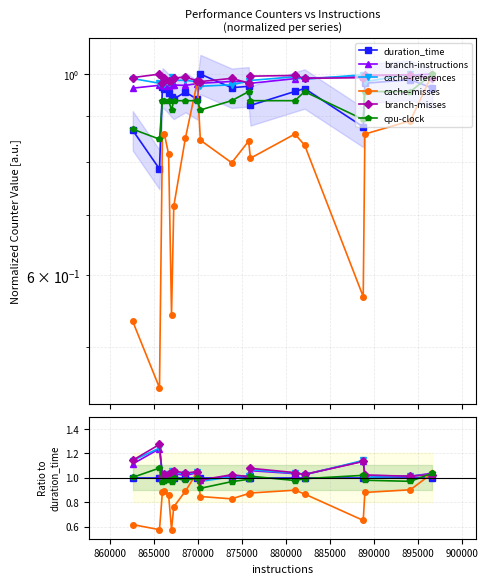

Is this an area chart (filled region under the line)?

No